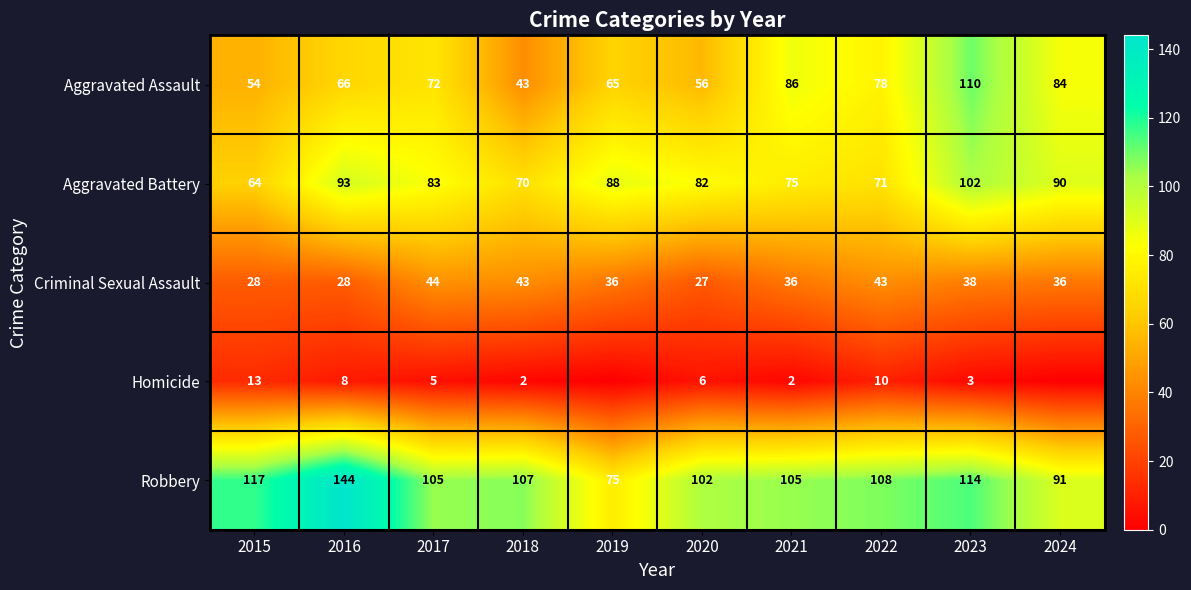

What is the minimum value for Aggravated Assault?

43